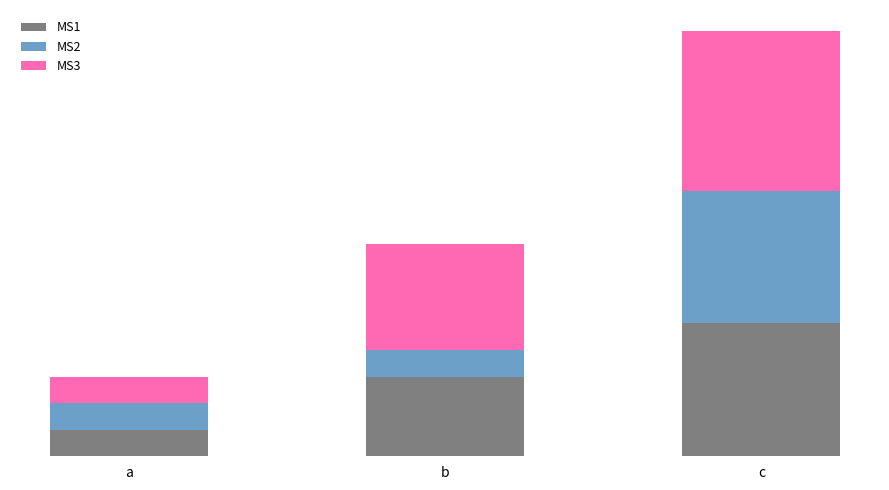

What is the minimum value for MS1?

1